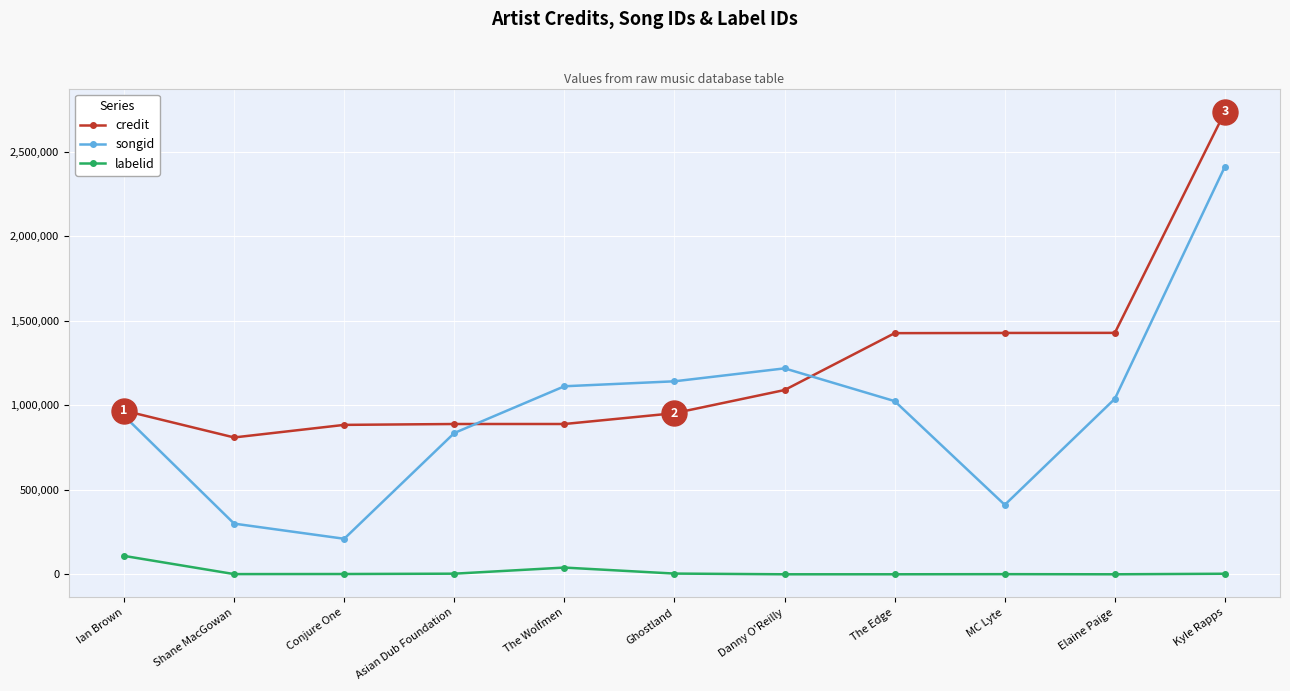

At which category does songid reach its first local valley?

Conjure One